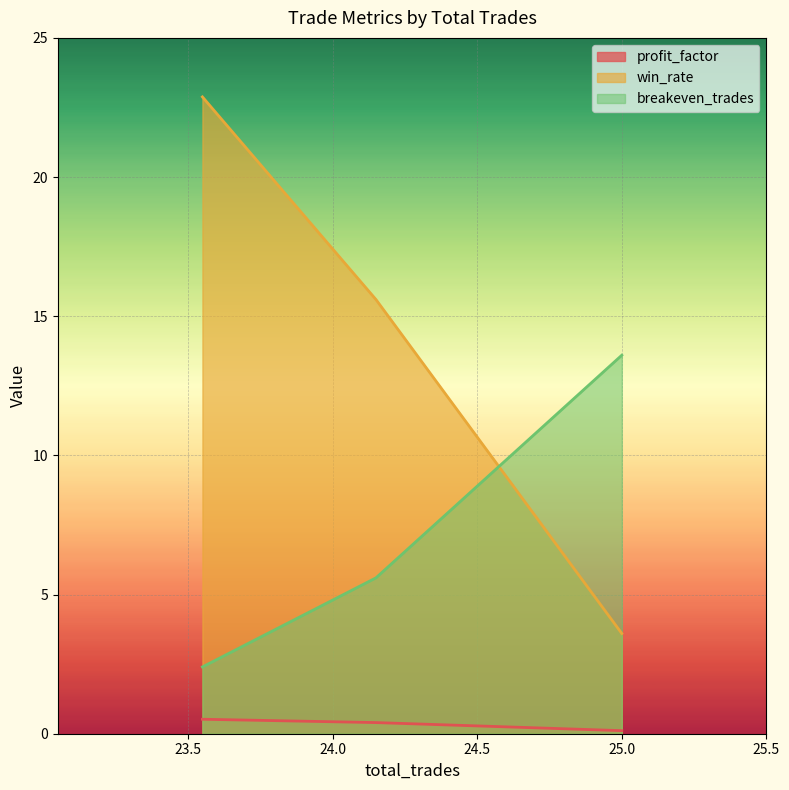

The profit_factor series shows 0.4 at 24.15. True or false?

True